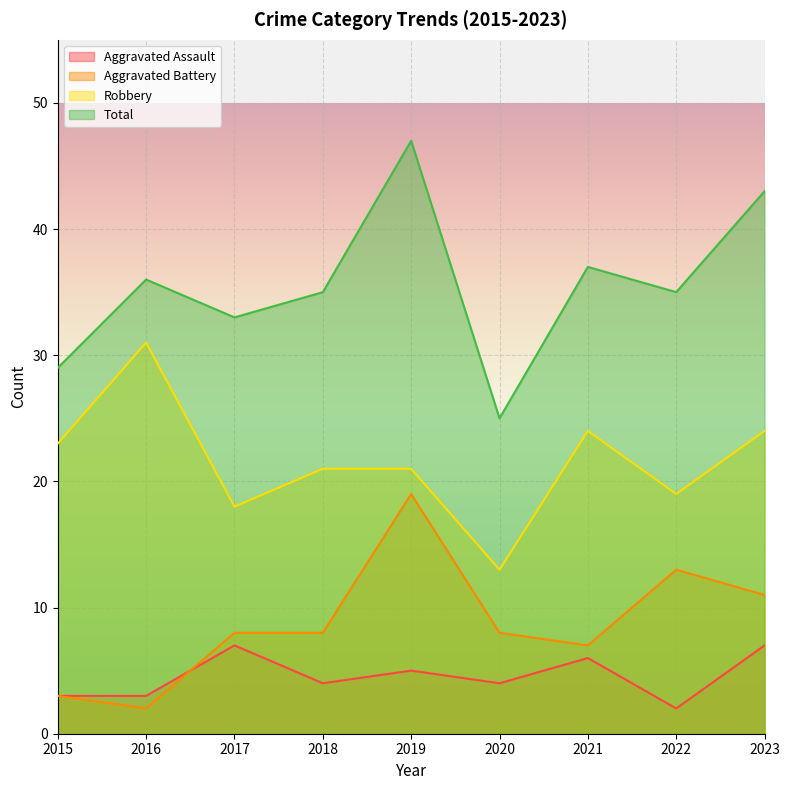

How many distinct data groups are displayed?

4